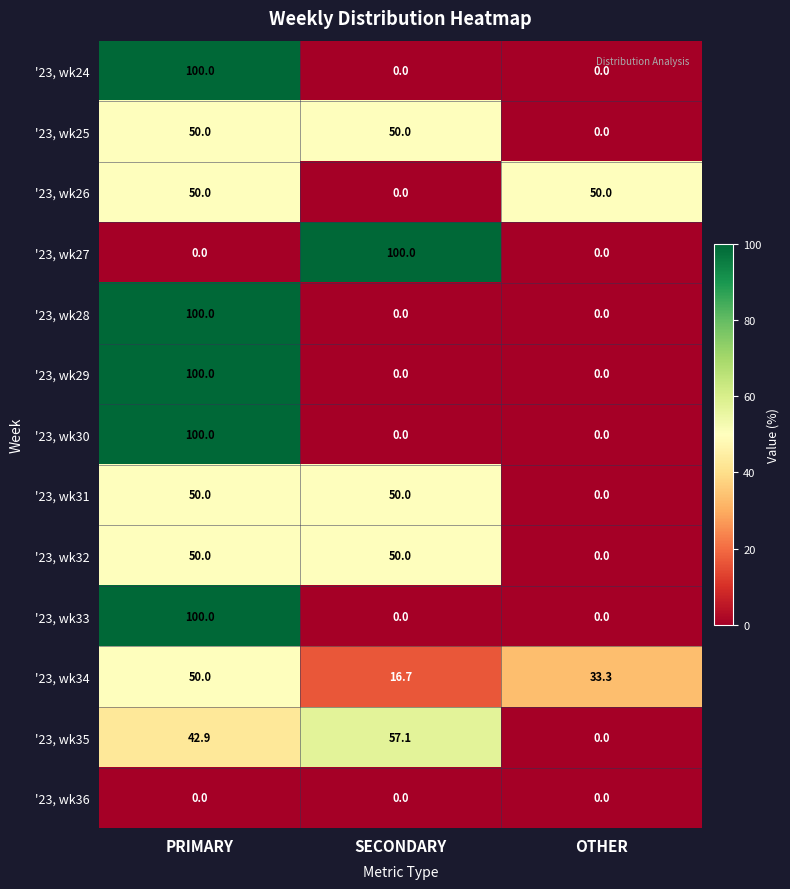

Is the value of '23, wk35 at OTHER greater than the value of '23, wk24 at PRIMARY?

No